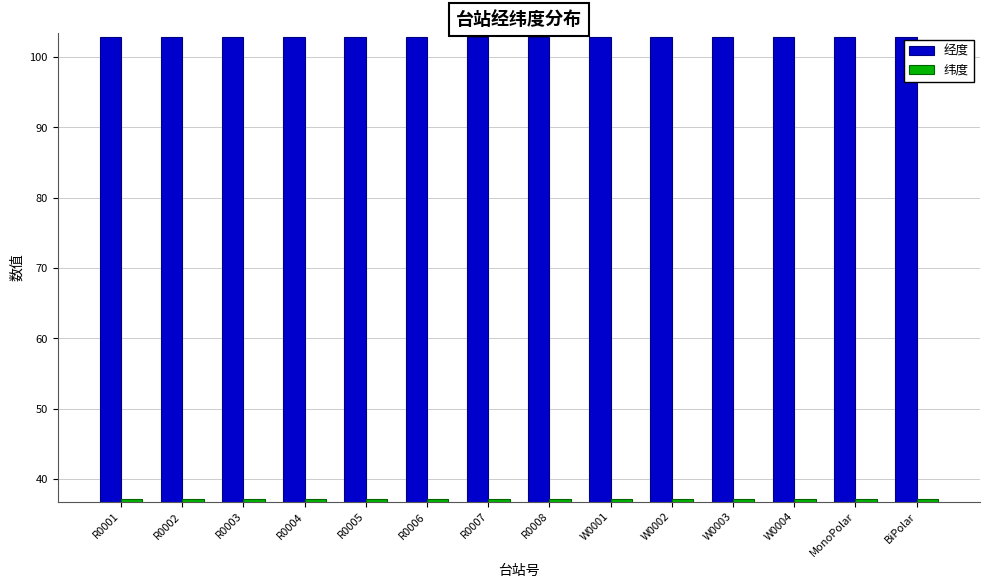

Rank the series by their maximum value, from highest to lowest.

经度, 纬度